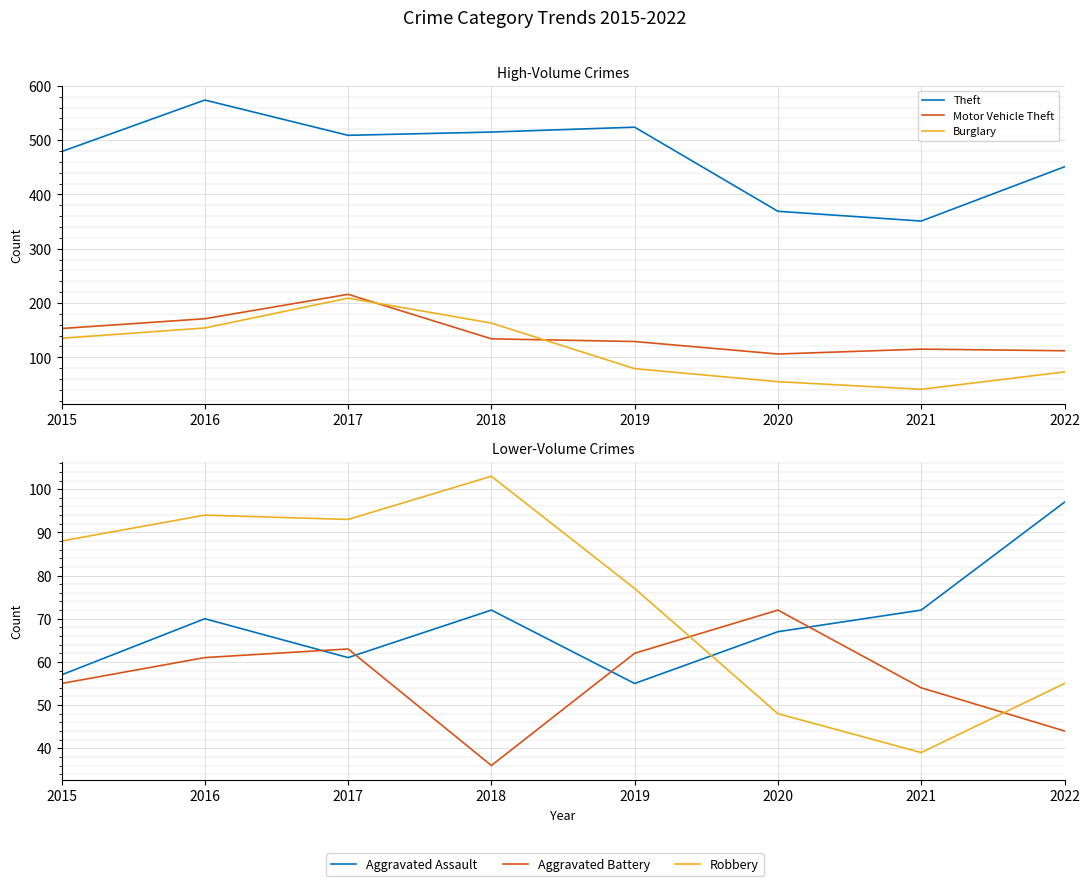

Reading left to right, extract all data points from this chart.

Theft: 2015=479	2016=574	2017=509	2018=515	2019=524	2020=369	2021=351	2022=451
Motor Vehicle Theft: 2015=153	2016=171	2017=216	2018=134	2019=129	2020=106	2021=115	2022=112
Burglary: 2015=135	2016=154	2017=209	2018=163	2019=79	2020=55	2021=41	2022=73
Aggravated Assault: 2015=57	2016=70	2017=61	2018=72	2019=55	2020=67	2021=72	2022=97
Aggravated Battery: 2015=55	2016=61	2017=63	2018=36	2019=62	2020=72	2021=54	2022=44
Robbery: 2015=88	2016=94	2017=93	2018=103	2019=77	2020=48	2021=39	2022=55